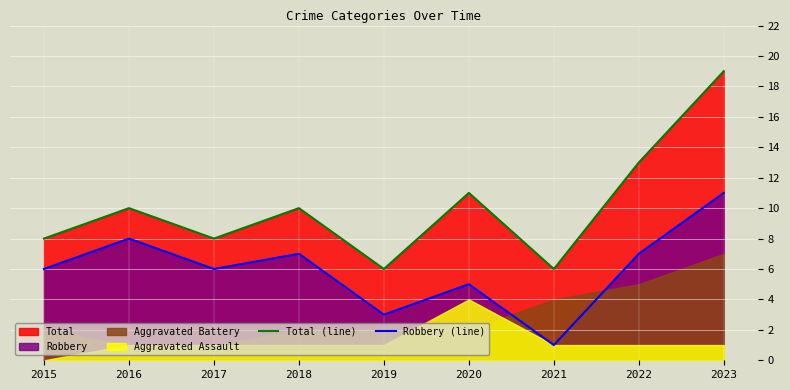

What is the maximum value for Robbery (line)?

11